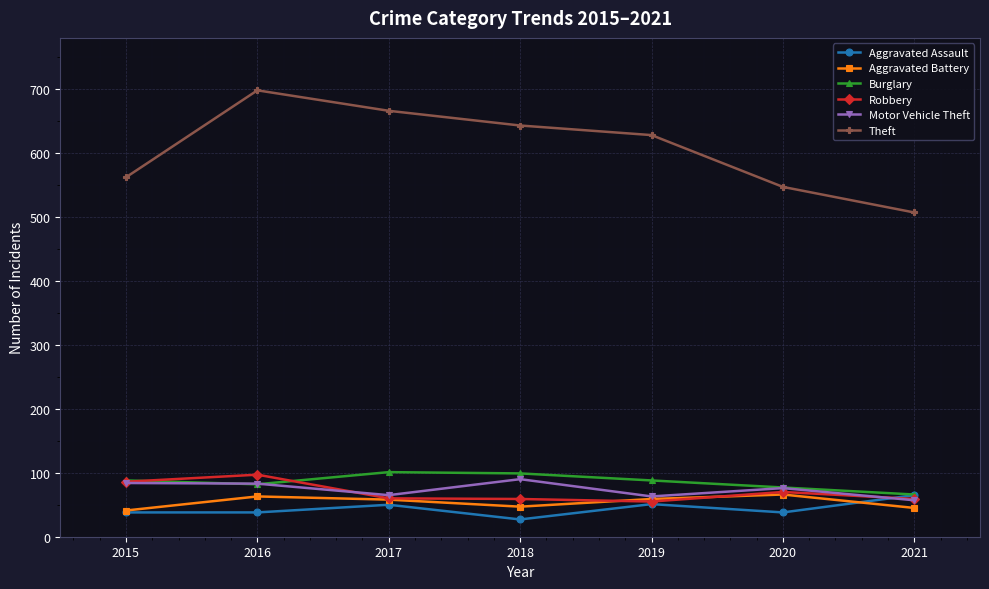

Does the chart have visible grid lines?

Yes